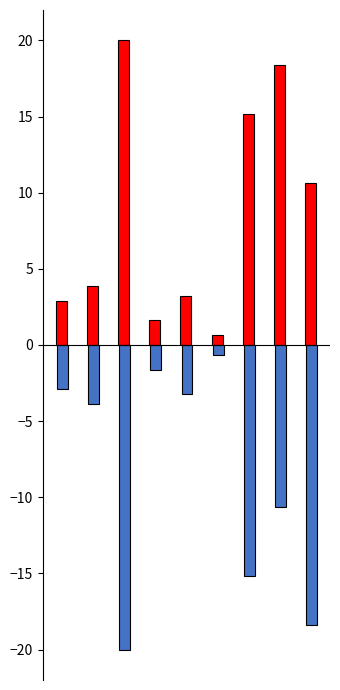

What is the maximum value shown in the chart?

20.0